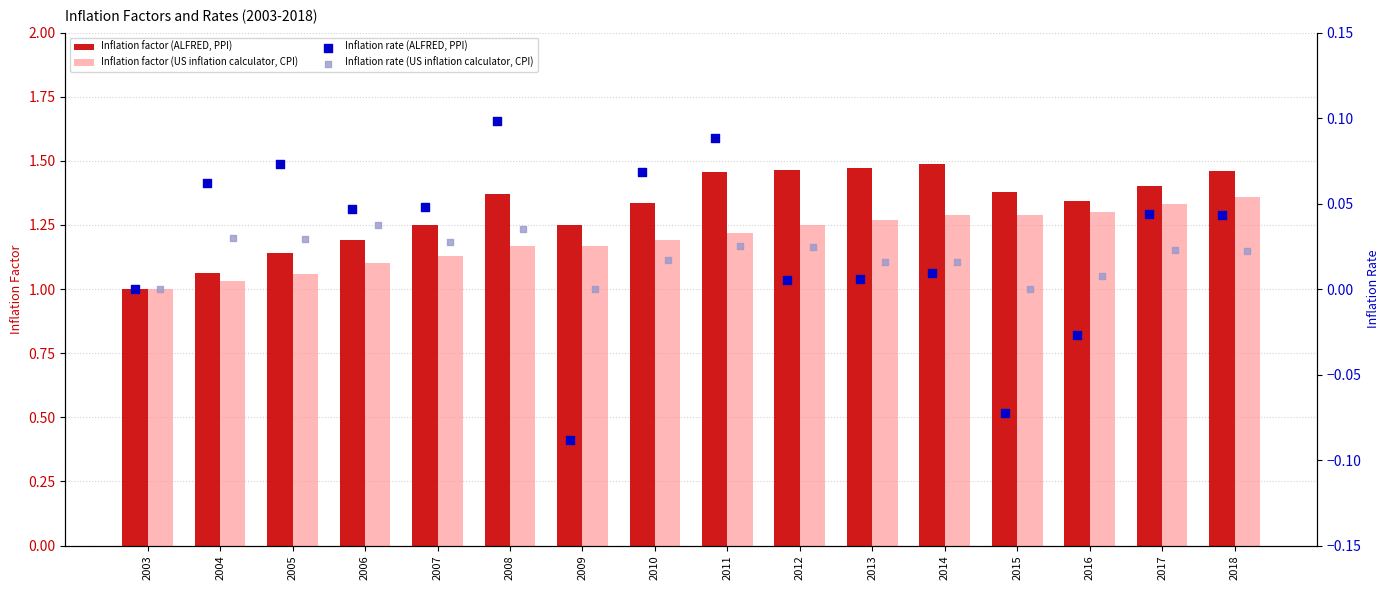

What is the difference between the maximum and second lowest values in the Inflation factor (ALFRED, PPI) series?

0.4